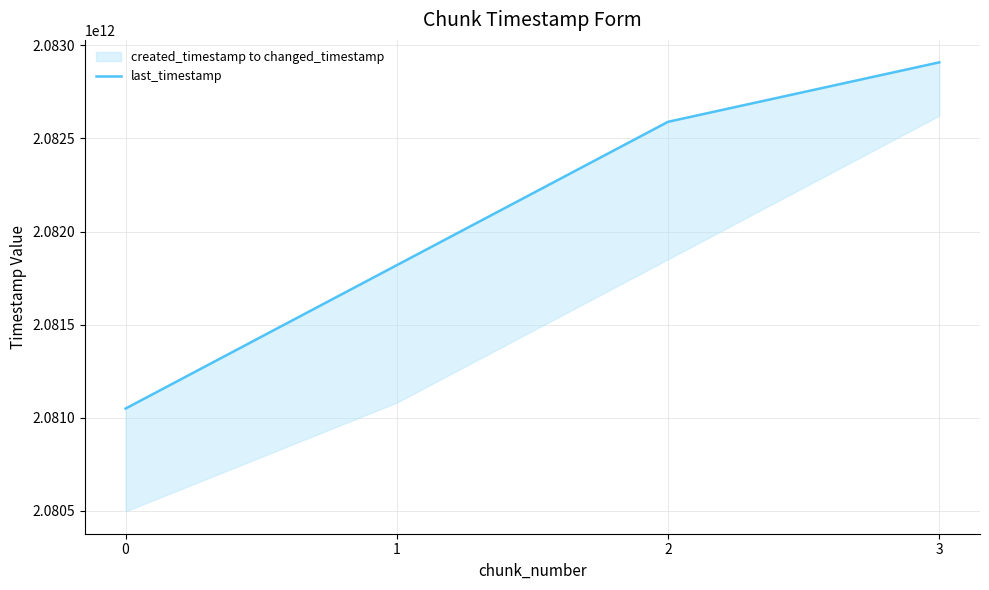

Where does the data first go above 2082589600334?

3